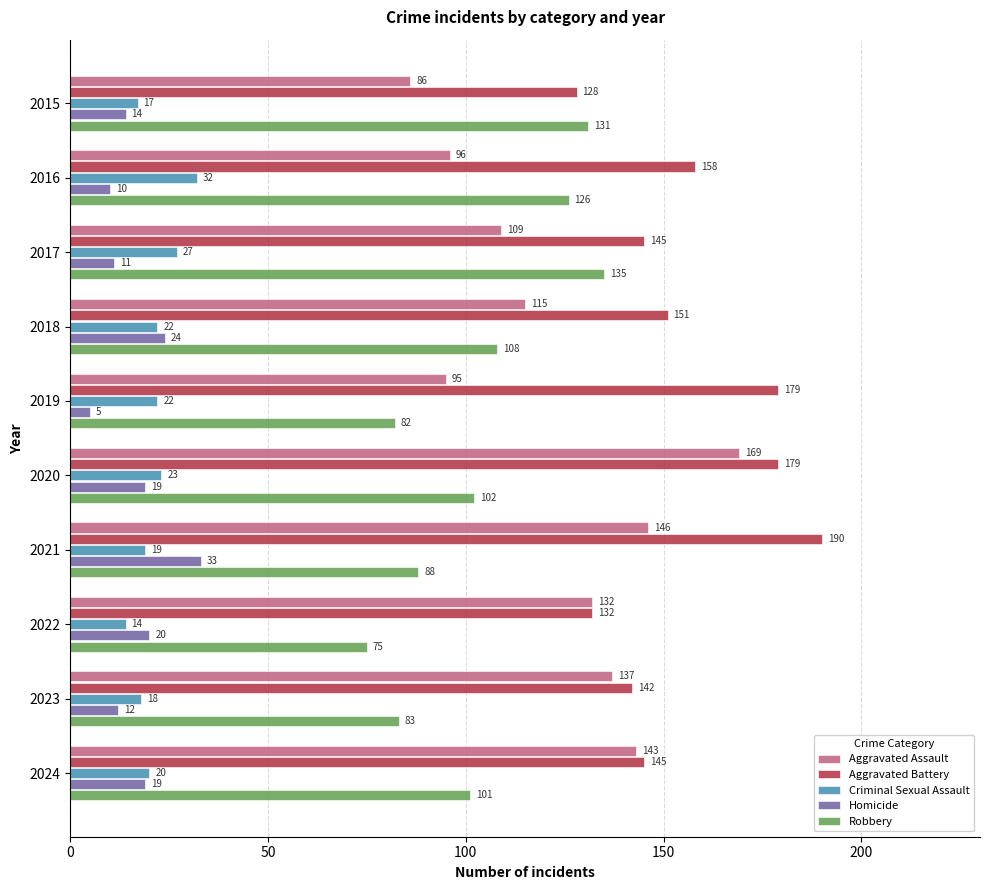

What is the spread (max minus min) of values at 2024?

126